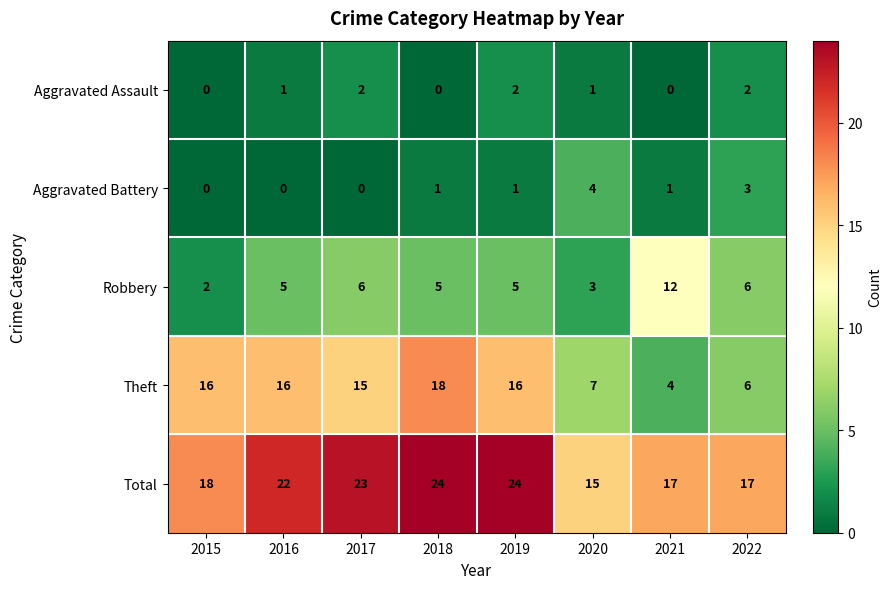

How many Aggravated Assault values are between 0 and 2?

8